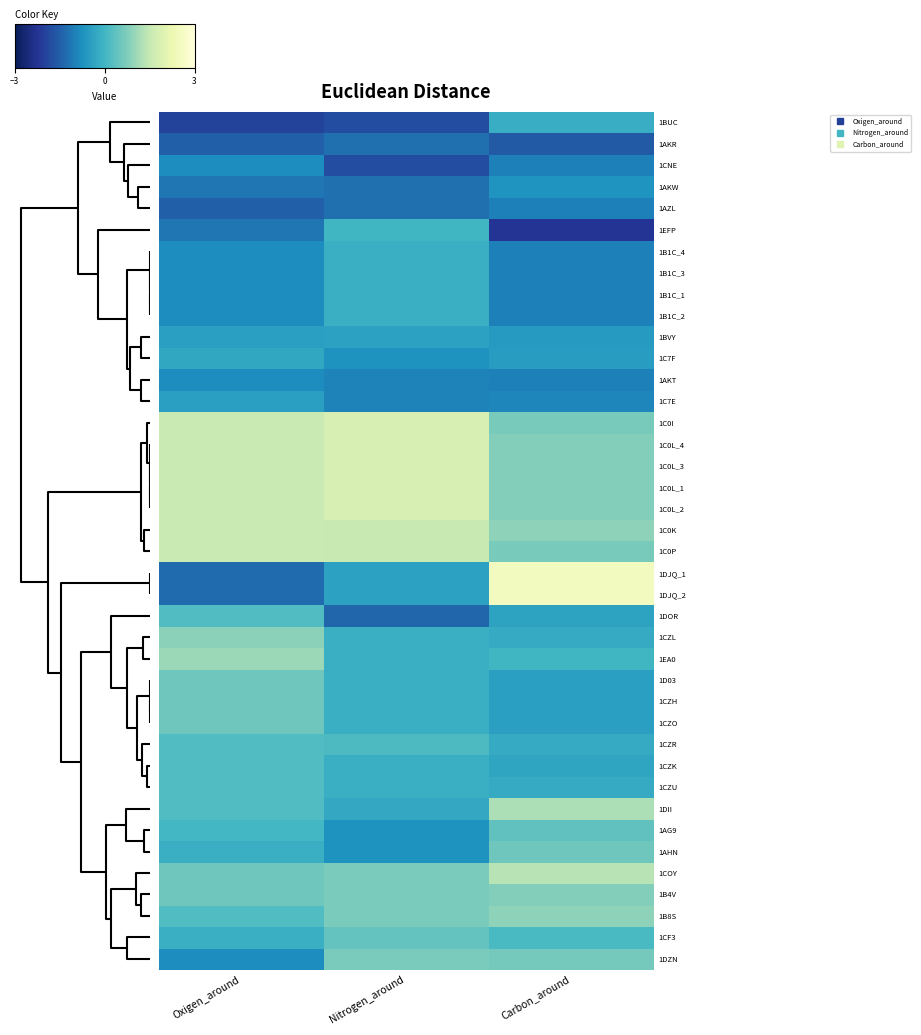

Which category has the lowest value across all series?

Carbon_around